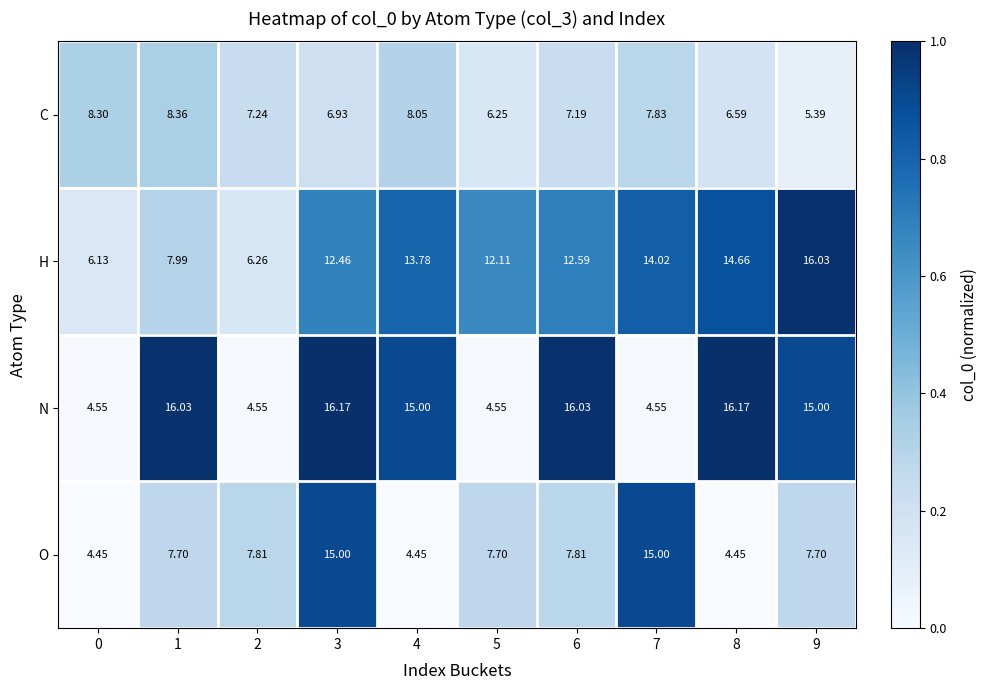

List the series in order of their peak value, lowest first.

C, O, H, N